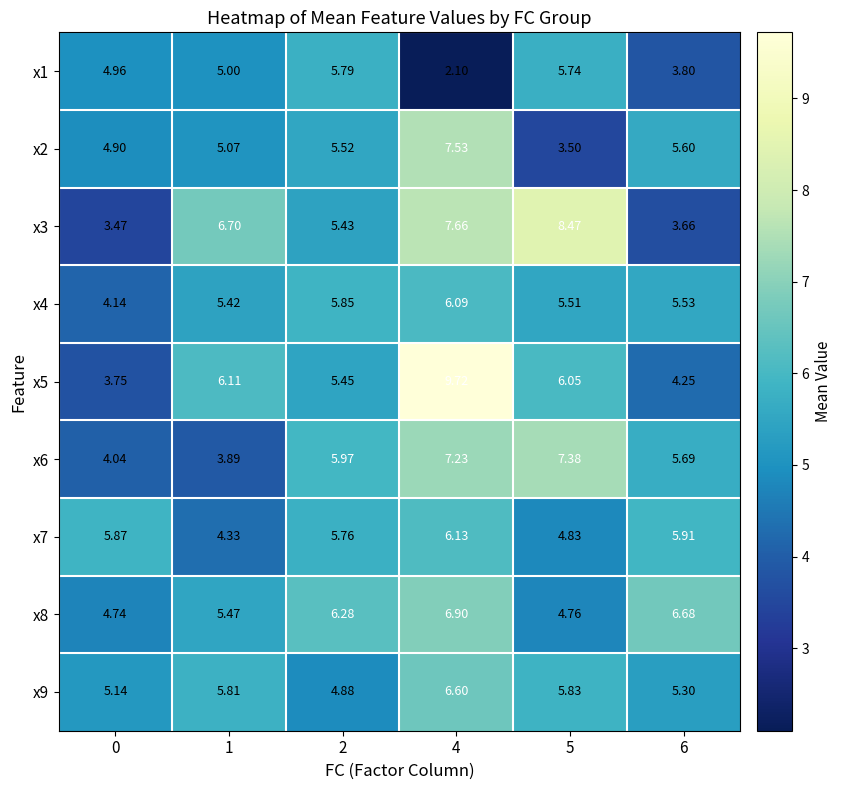

Is the value of x7 at 0 greater than the value of x6 at 0?

Yes